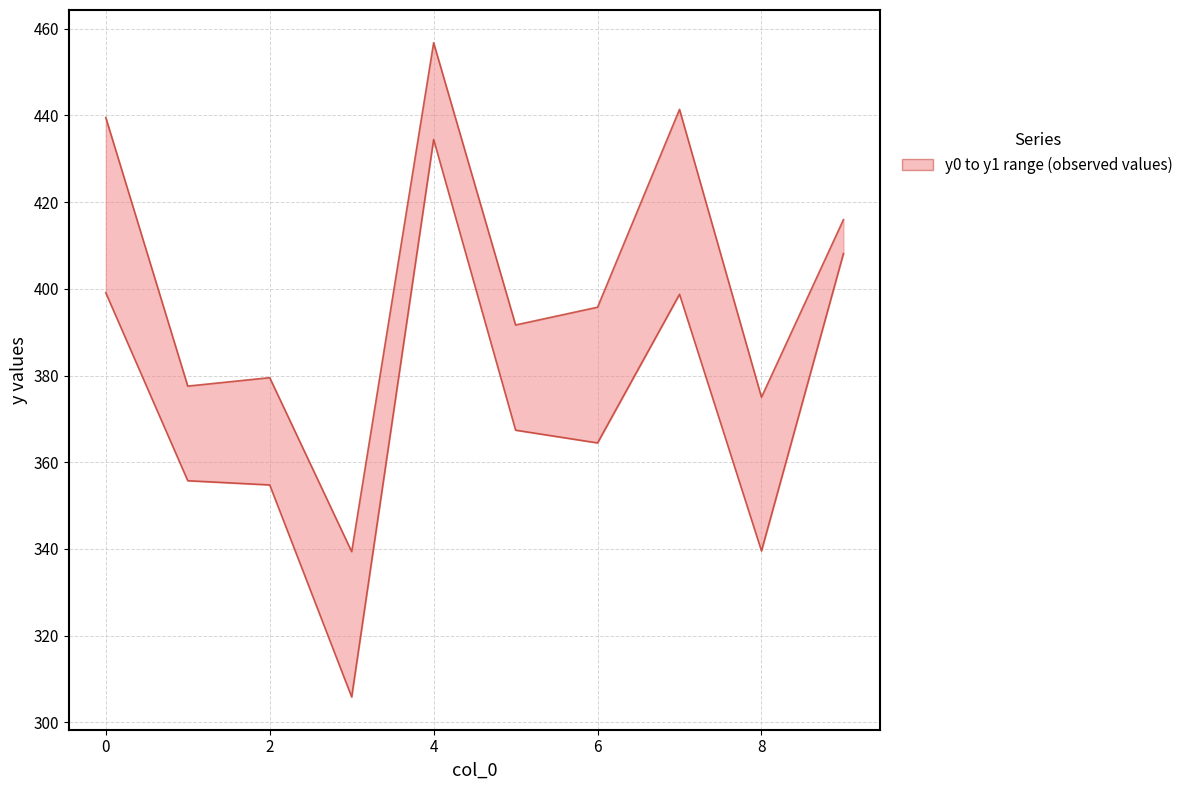

True or false: y1 has more than 1 points higher than both neighbors.

True